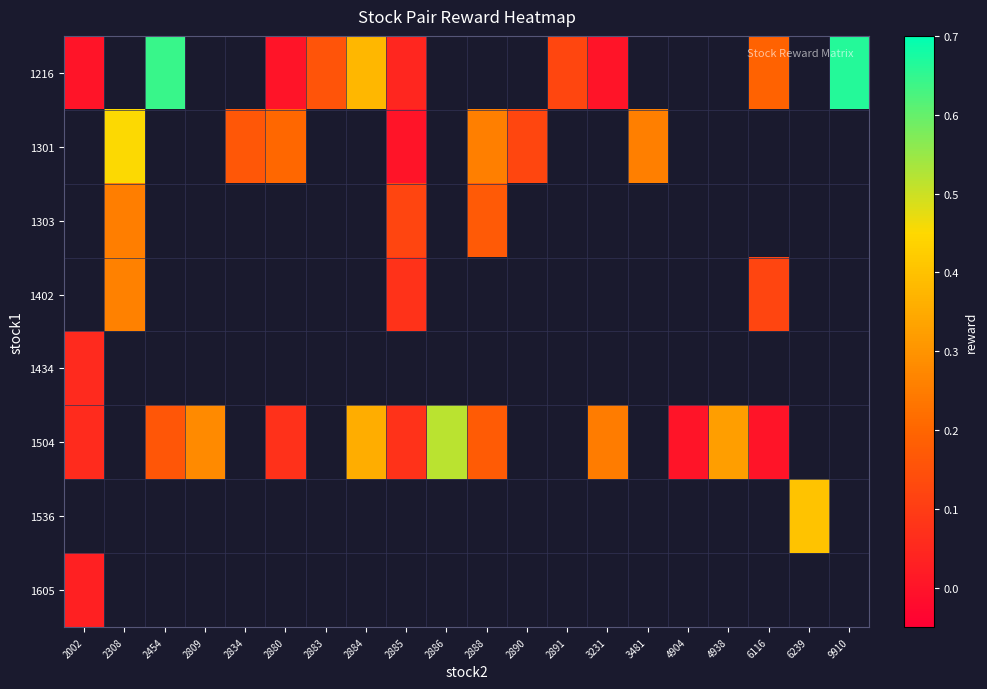

What is the greatest value displayed?

0.7